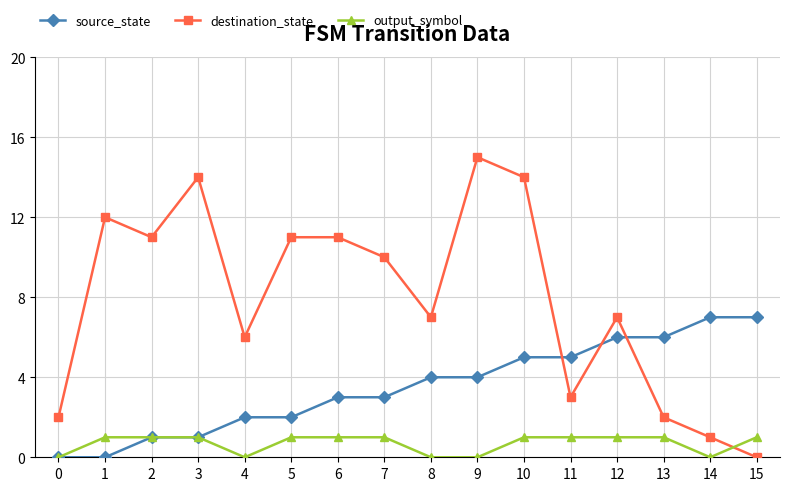

How many series are shown in this chart?

3